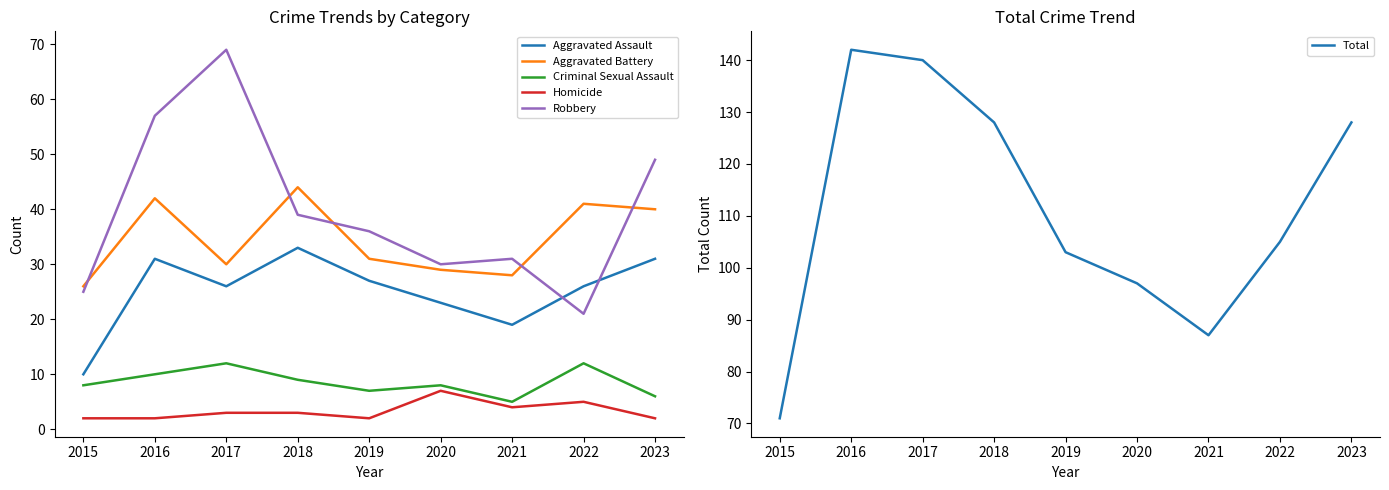

Between 2015 and 2018, which series saw the biggest shift?

Total